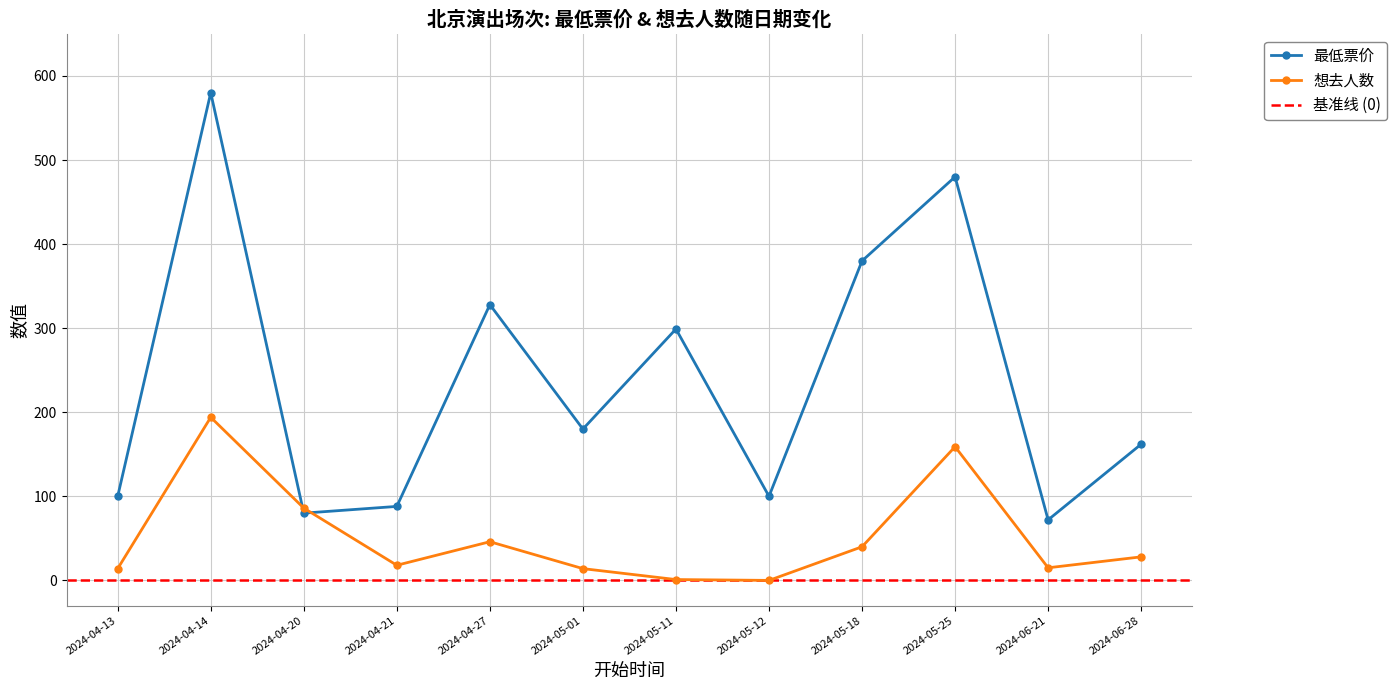

True or false: 最低票价 has a value of 100 at 2024-05-12.

True